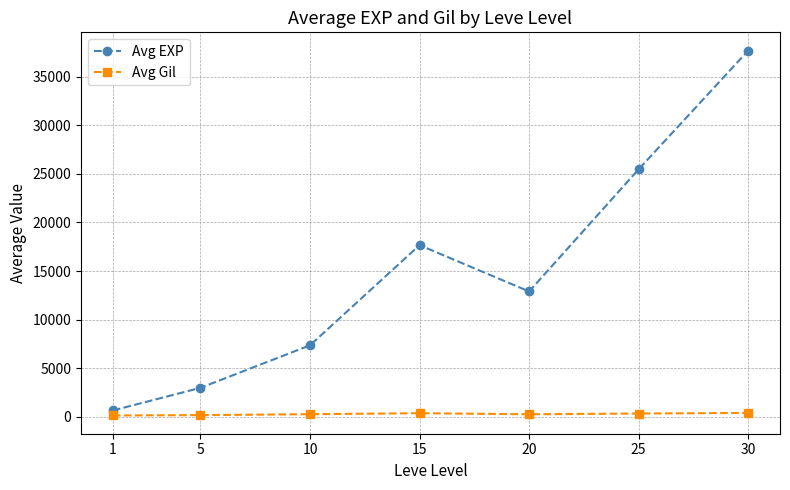

Which series has the largest range (max minus min)?

Avg EXP